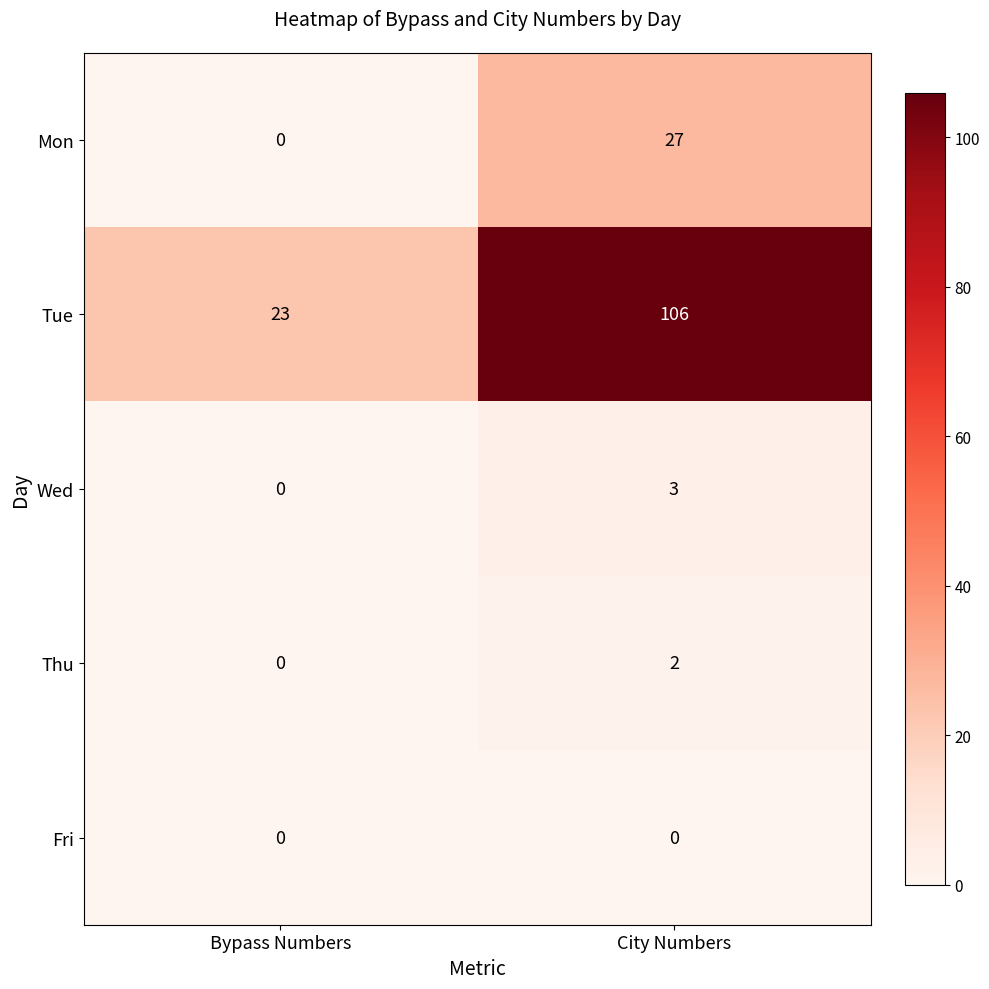

Which series has the widest spread of values?

Tue